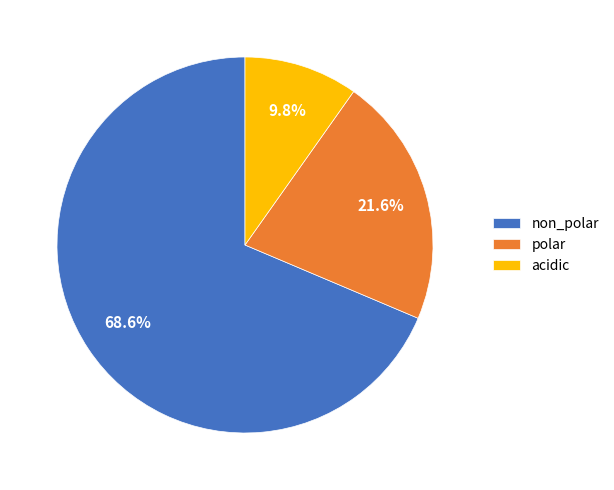

Which slice is the smallest?

acidic